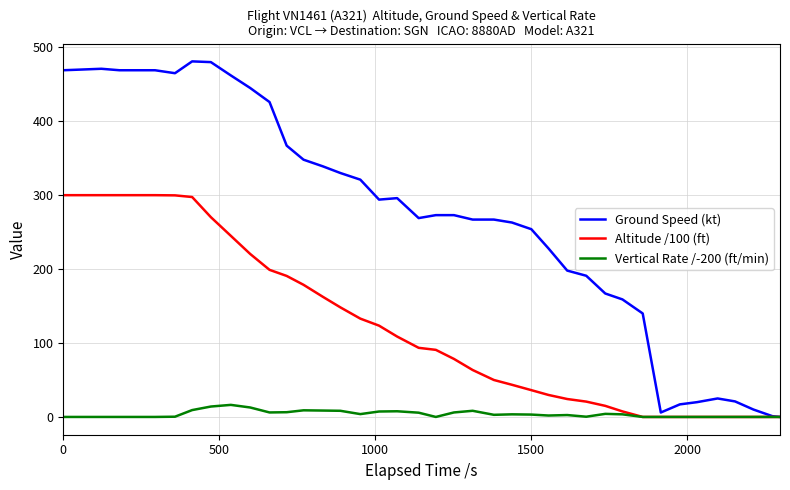

Which series has the widest spread of values?

Ground Speed (kt)